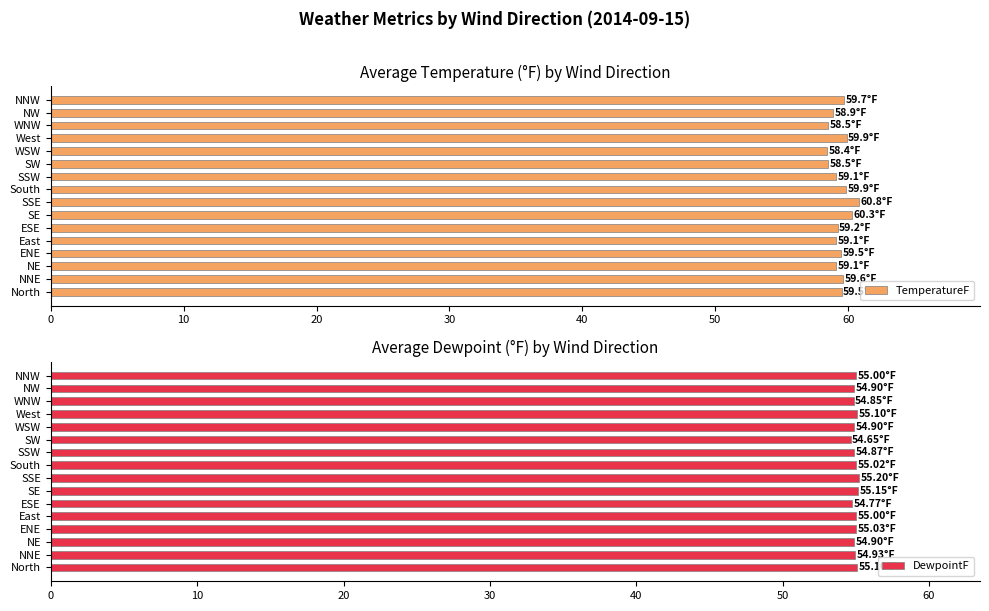

Are the bars grouped side by side (vs. stacked)?

Yes